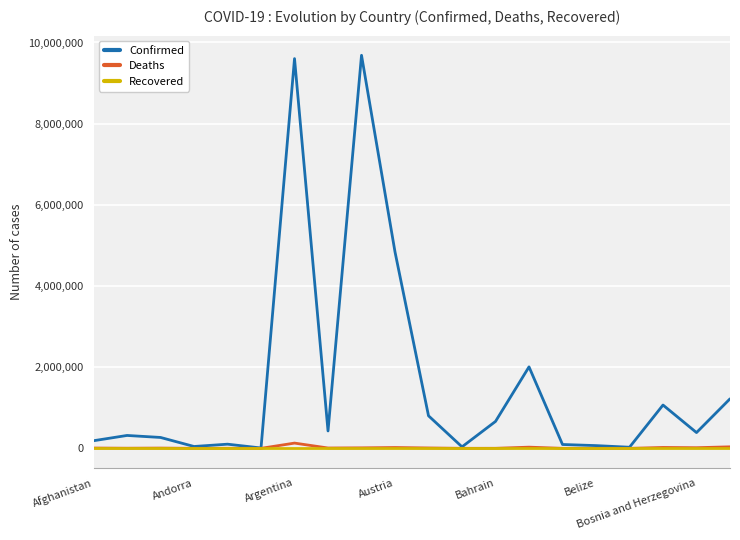

Which series has the widest spread of values?

Confirmed